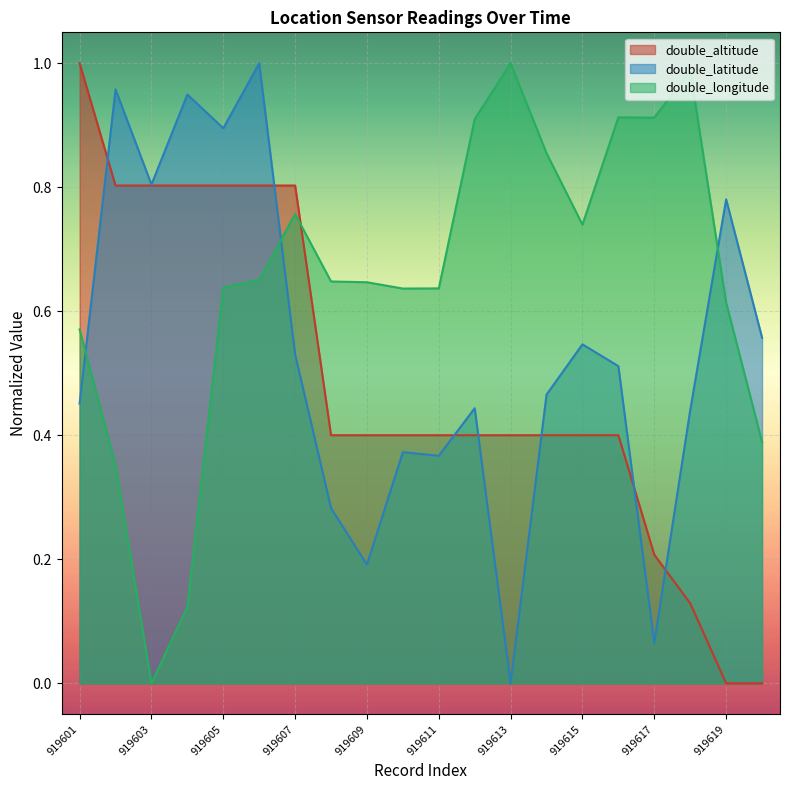

Reading left to right, extract all data points from this chart.

double_altitude: 1.0	0.8	0.8	0.8	0.8	0.8	0.8	0.4	0.4	0.4	0.4	0.4	0.4	0.4	0.4	0.4	0.2	0.1	0.0	0.0
double_latitude: 0.5	1.0	0.8	0.9	0.9	1.0	0.5	0.3	0.2	0.4	0.4	0.4	0.0	0.5	0.5	0.5	0.1	0.4	0.8	0.6
double_longitude: 0.6	0.4	0.0	0.1	0.6	0.7	0.8	0.6	0.6	0.6	0.6	0.9	1.0	0.9	0.7	0.9	0.9	1.0	0.6	0.4